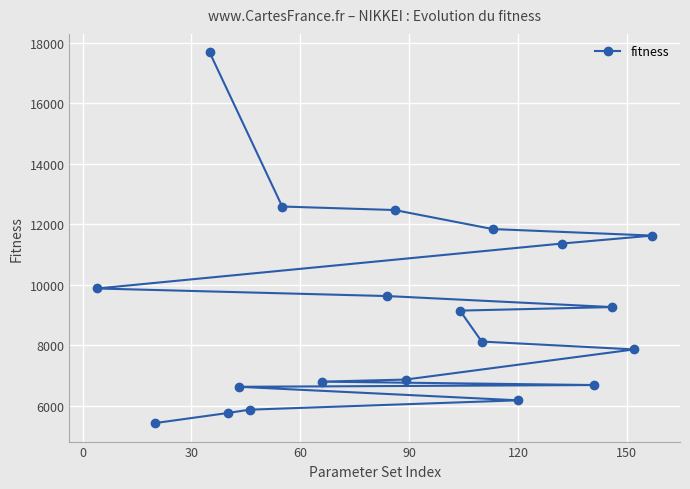

What is the value of the 20th point from the left?

11629